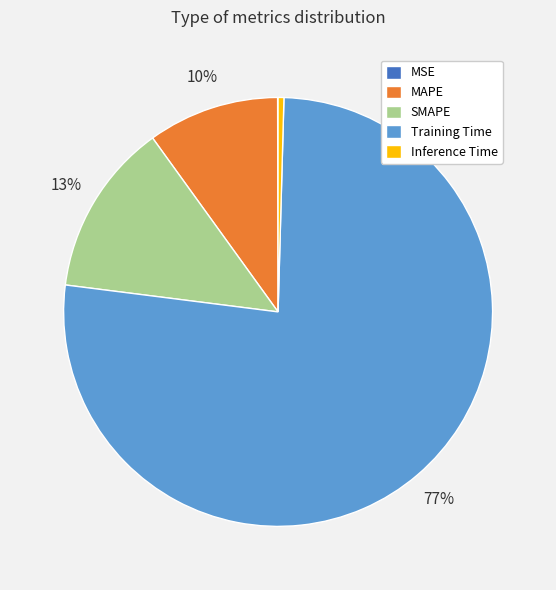

True or false: MAPE accounts for 10% of the total.

True